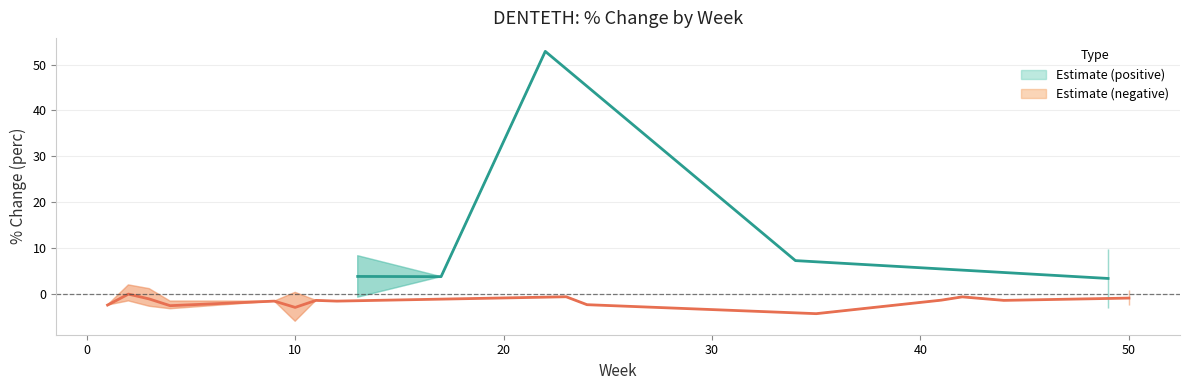

Is the value of perc_lower at 35 greater than the value of perc_upper at 23?

No